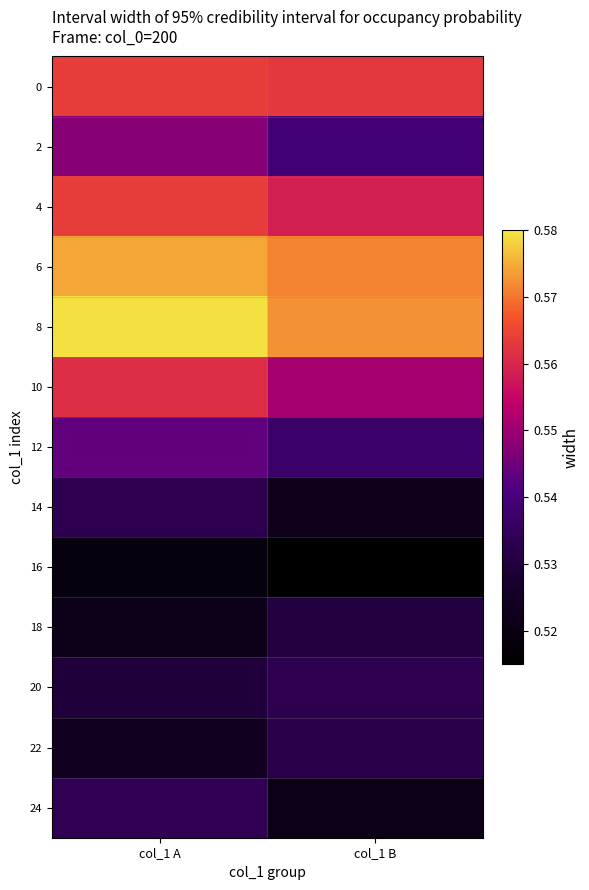

How many series are shown in this chart?

13